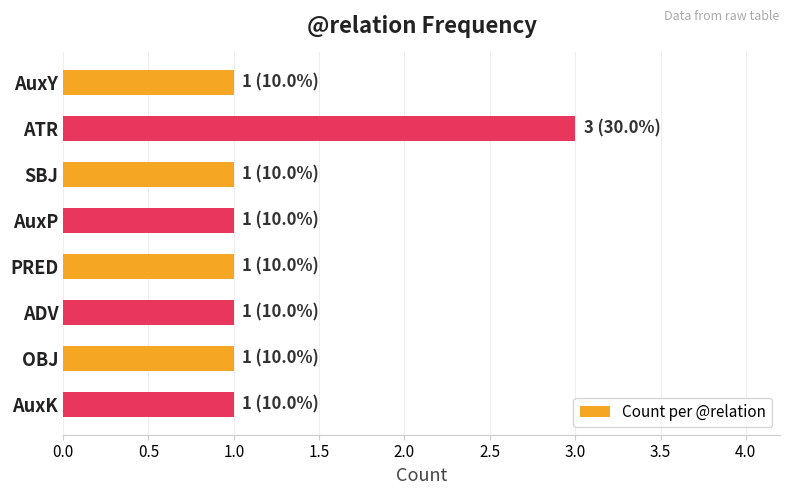

How many values are between 1 and 2?

7